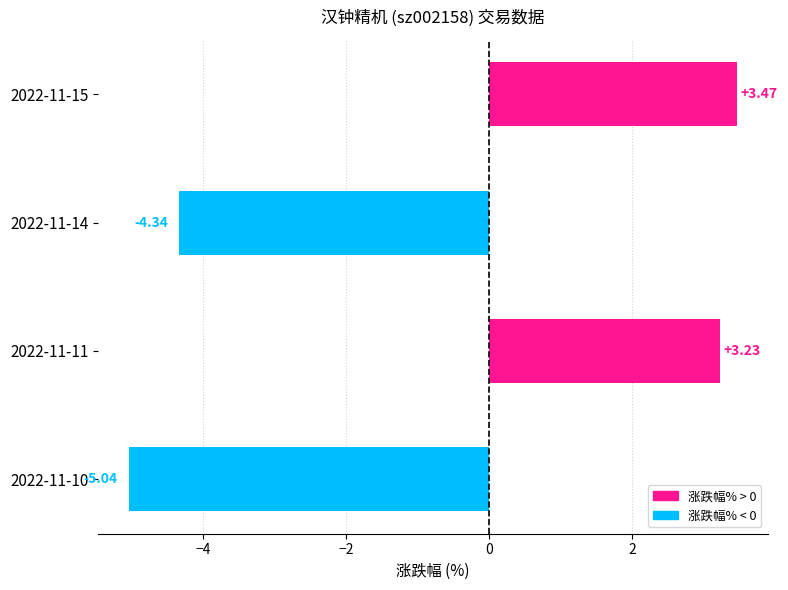

Between 2022-11-14 and 2022-11-15, which is larger?

2022-11-15